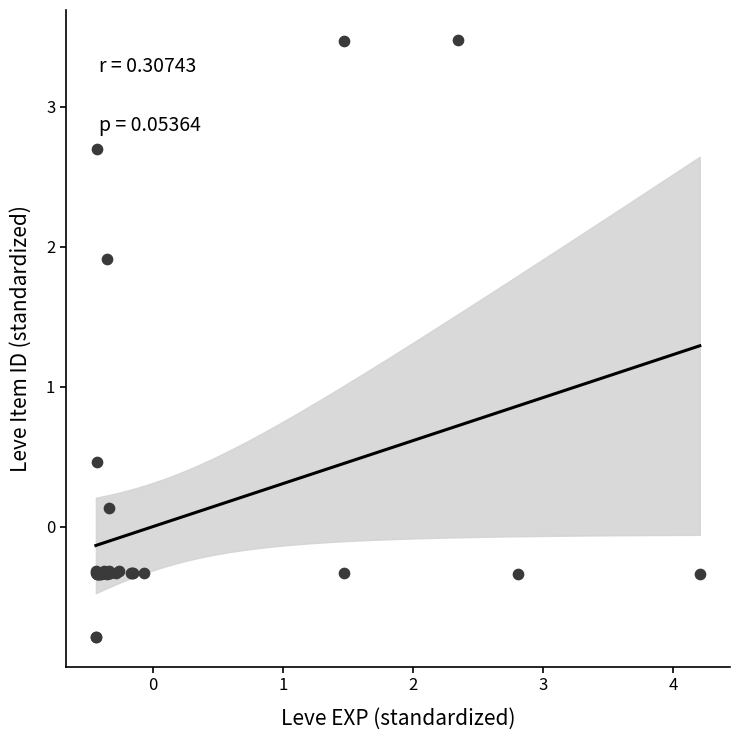

What Y value in the scatter plot is closest to 1?

0.5